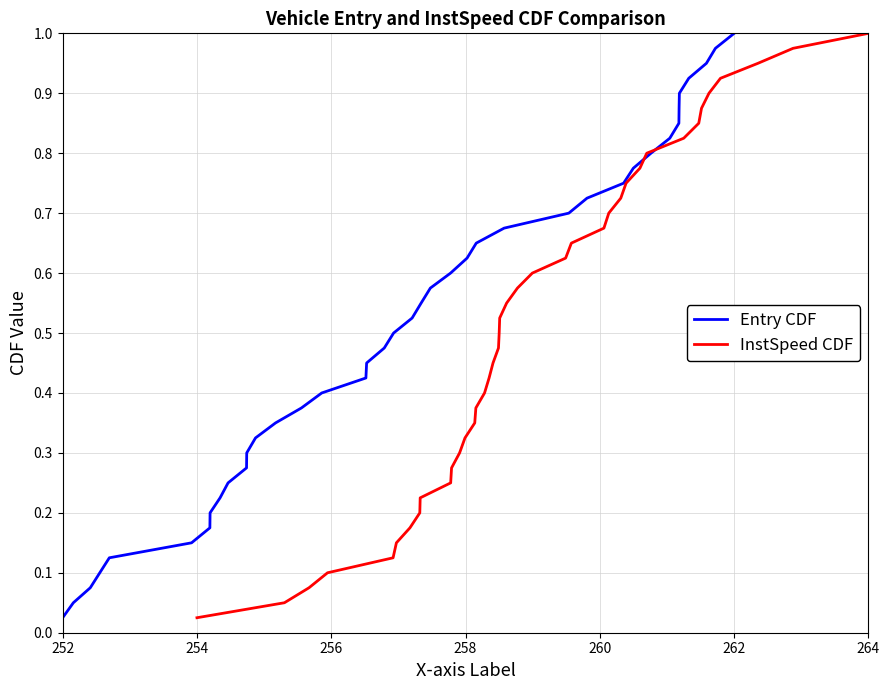

Which category has the lowest value in the Entry CDF series?

252